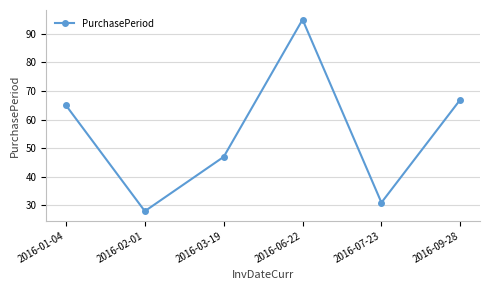

Rank the categories by value from highest to lowest.

2016-06-22, 2016-09-28, 2016-01-04, 2016-03-19, 2016-07-23, 2016-02-01